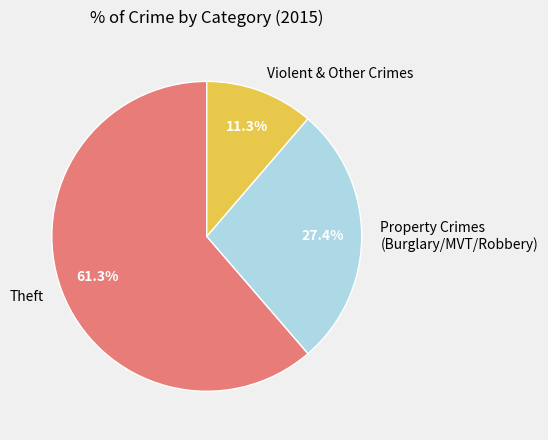

How much of the chart is everything except Property Crimes (Burglary/MVT/Robbery)?

72.6%